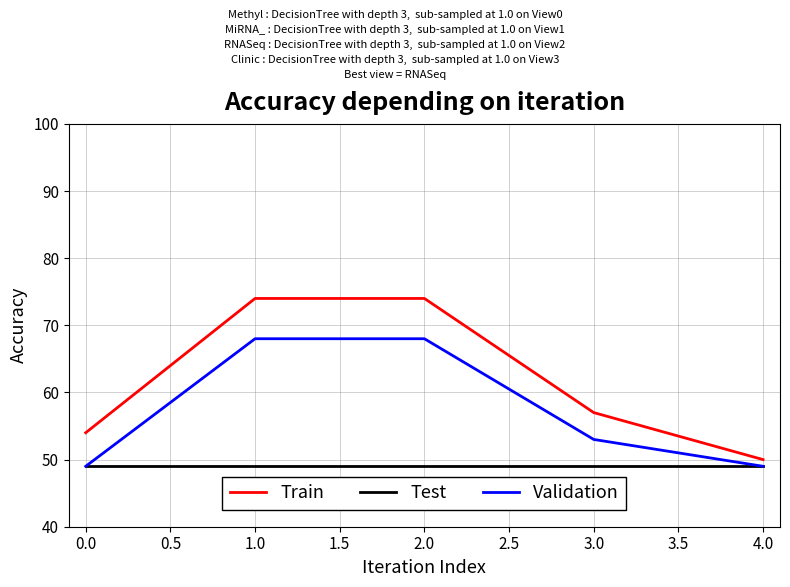

What position from the left is 2.0?

3